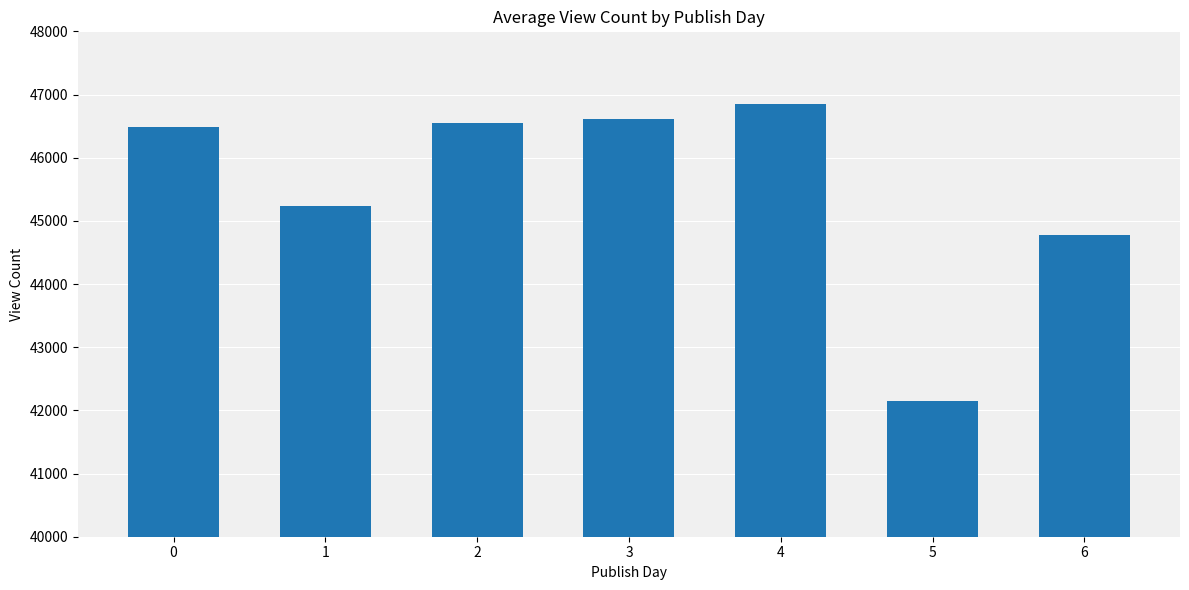

The chart shows a value of 46614.2 at 3. True or false?

True